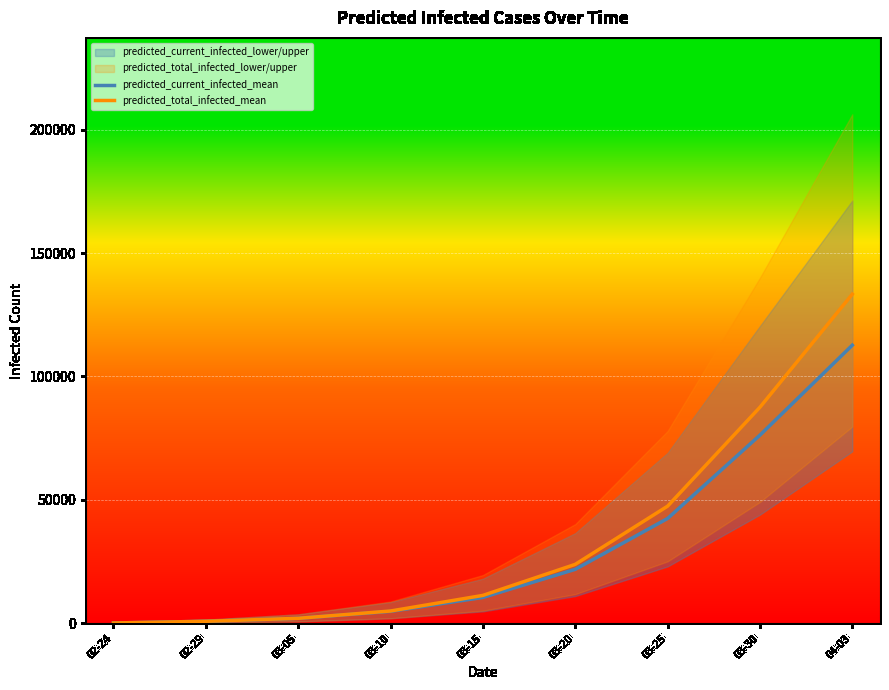

True or false: predicted_current_infected_mean and predicted_total_infected_mean intersect in this chart.

False